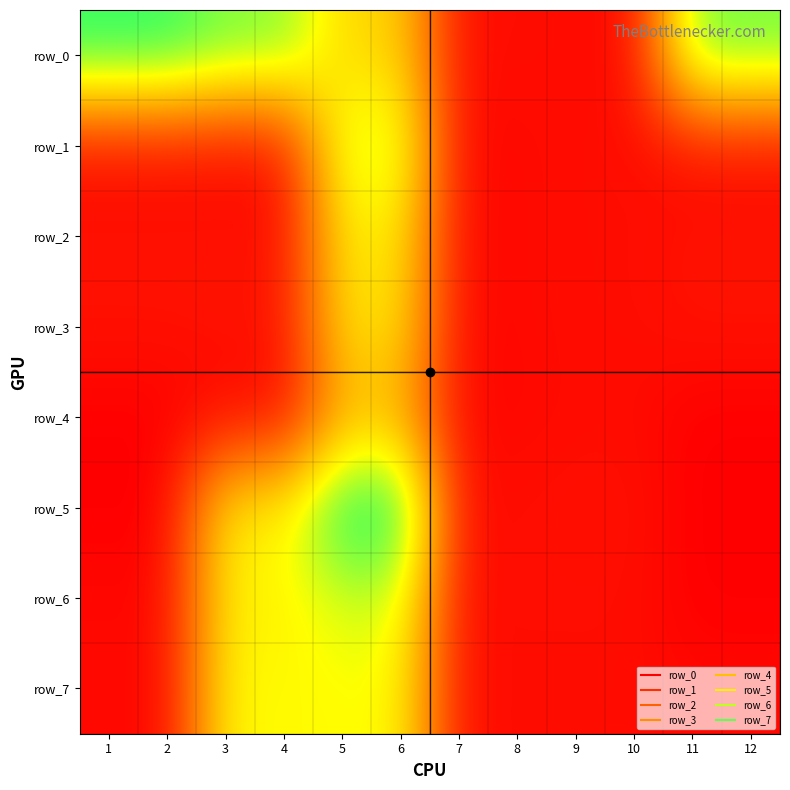

How many values in row_6 are above zero?

10